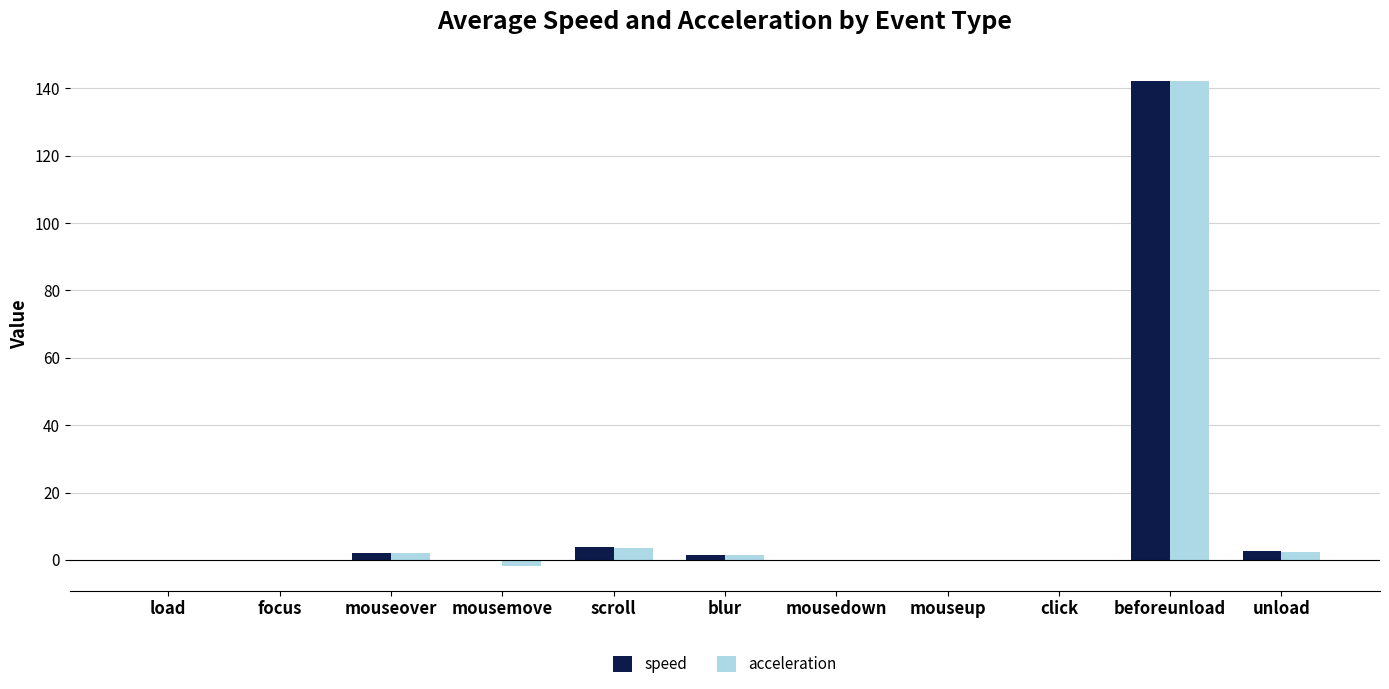

Are the bars grouped side by side (vs. stacked)?

Yes